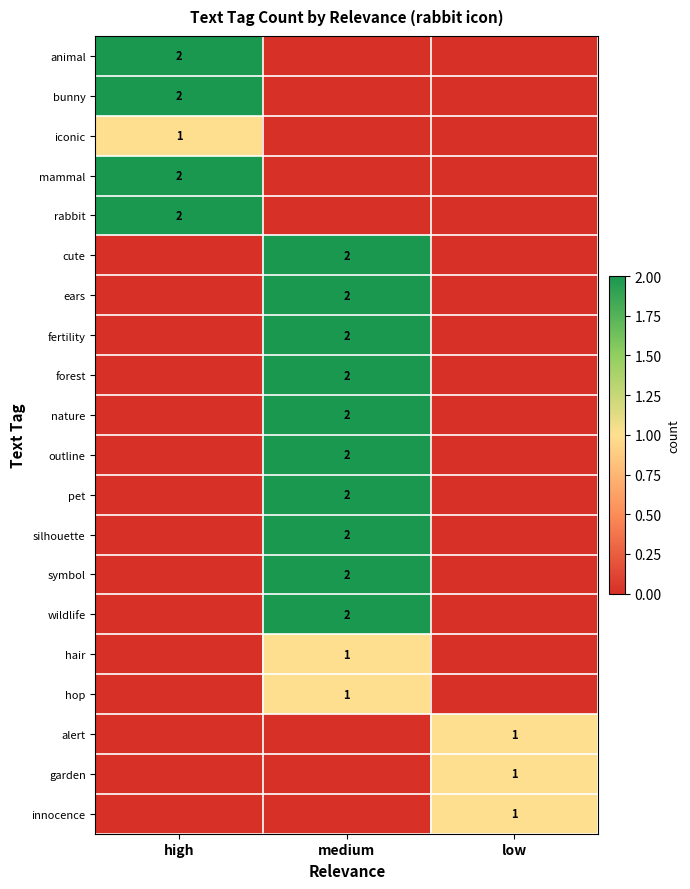

Count the number of categories in the chart.

3